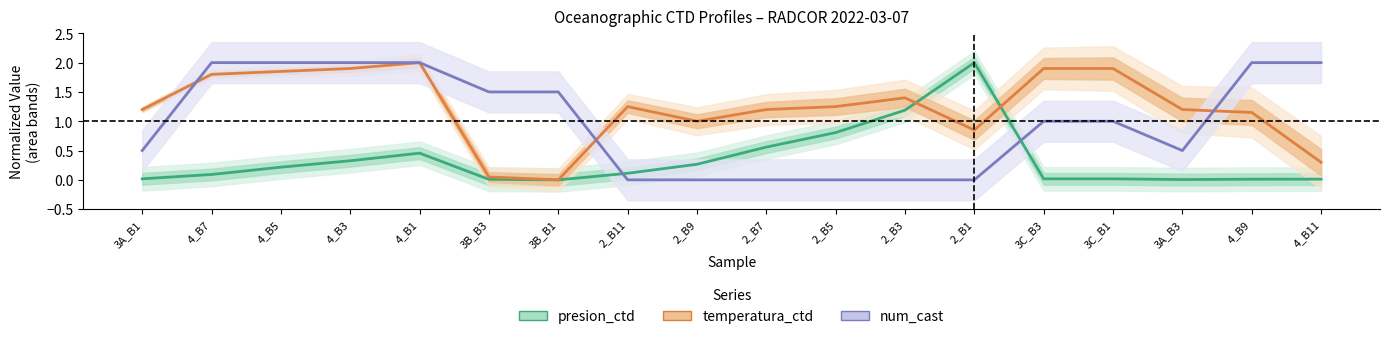

Reading left to right, list all the values displayed in this chart.

presion_ctd: 3A_B1=0.0	4_B7=0.1	4_B5=0.2	4_B3=0.3	4_B1=0.5	3B_B3=0.0	3B_B1=0.0	2_B11=0.1	2_B9=0.3	2_B7=0.6	2_B5=0.8	2_B3=1.2	2_B1=2.0	3C_B3=0.0	3C_B1=0.0	3A_B3=0.0	4_B9=0.0	4_B11=0.0
temperatura_ctd: 3A_B1=1.2	4_B7=1.8	4_B5=1.8	4_B3=1.9	4_B1=2.0	3B_B3=0.0	3B_B1=0.0	2_B11=1.2	2_B9=1.0	2_B7=1.2	2_B5=1.2	2_B3=1.4	2_B1=0.8	3C_B3=1.9	3C_B1=1.9	3A_B3=1.2	4_B9=1.2	4_B11=0.3
num_cast: 3A_B1=0.5	4_B7=2.0	4_B5=2.0	4_B3=2.0	4_B1=2.0	3B_B3=1.5	3B_B1=1.5	2_B11=0.0	2_B9=0.0	2_B7=0.0	2_B5=0.0	2_B3=0.0	2_B1=0.0	3C_B3=1.0	3C_B1=1.0	3A_B3=0.5	4_B9=2.0	4_B11=2.0